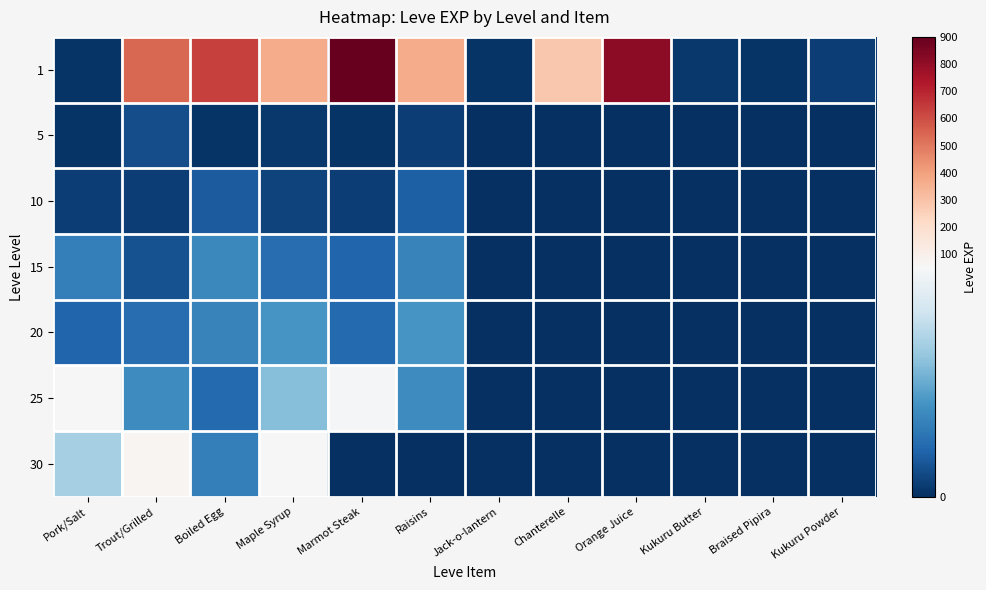

Which has a higher value, Orange Juice or Kukuru Powder?

Orange Juice